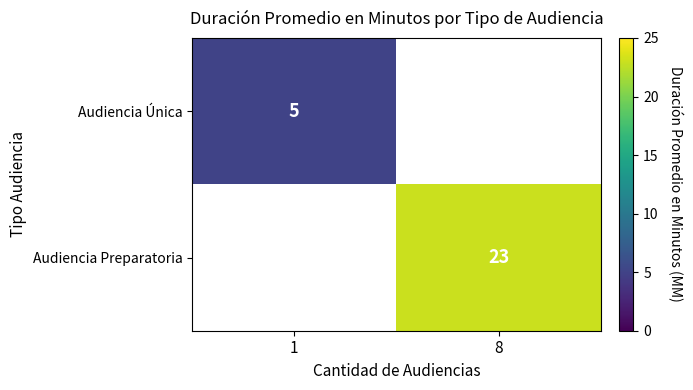

Is it true that Audiencia Única equals 5 at 1?

True